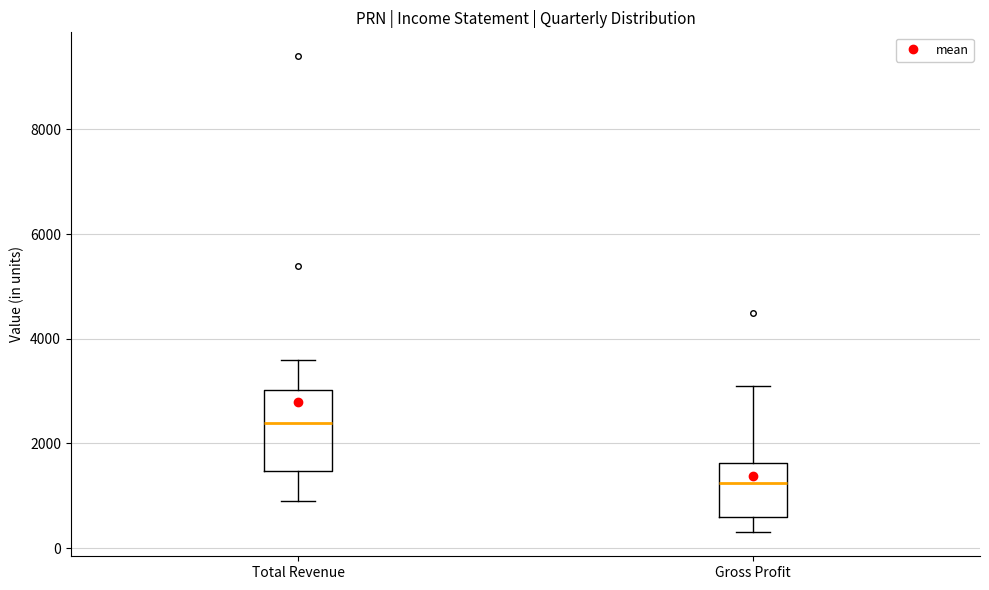

Which box has the highest median line?

Total Revenue